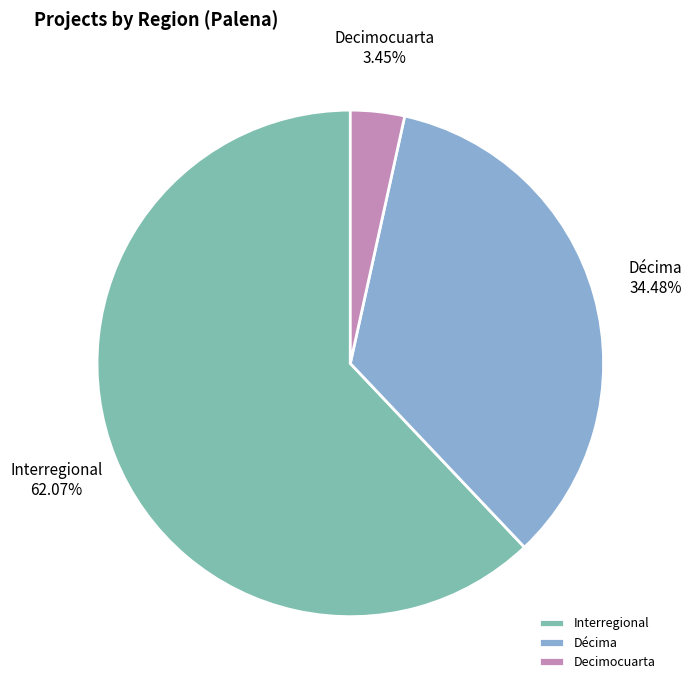

Is there any slice that represents more than half of the pie?

Yes